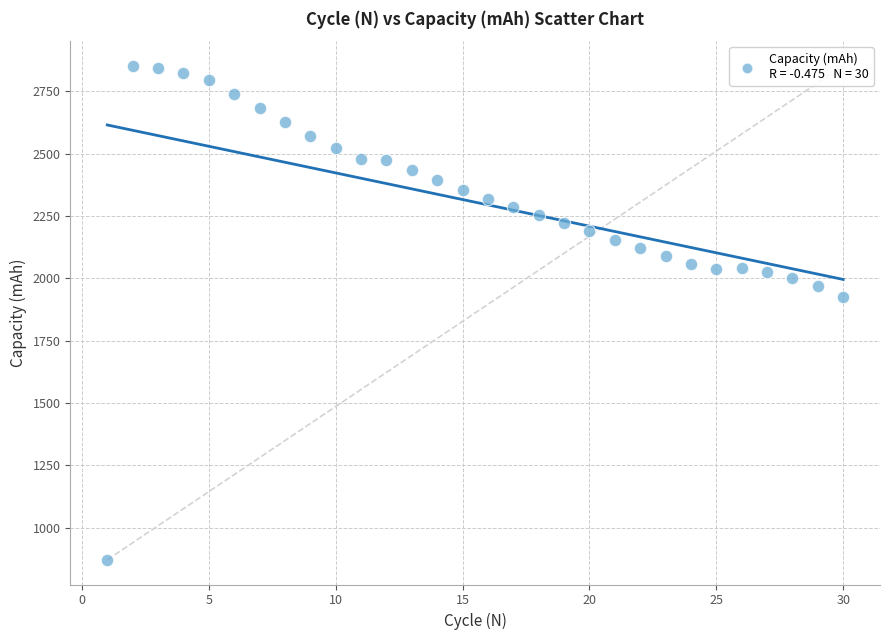

What is the range of Y values (max minus min)?

1979.3